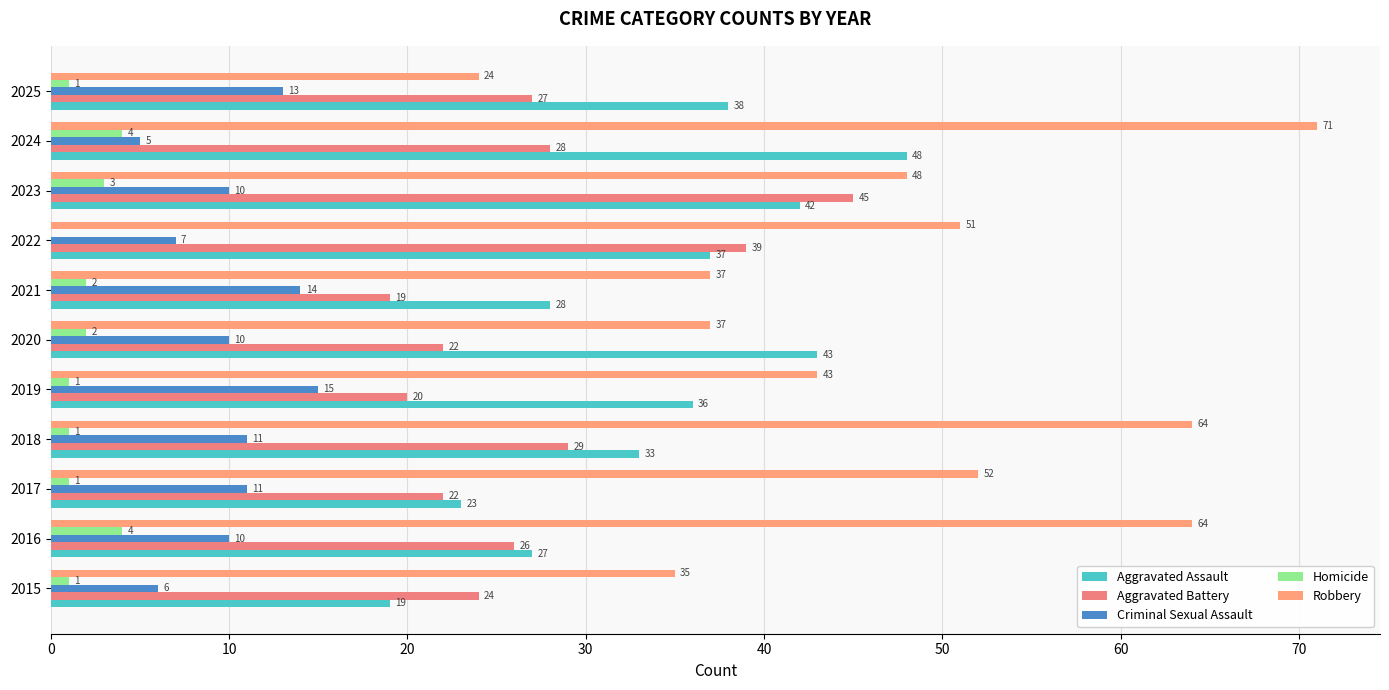

Count the number of data series in this chart.

5